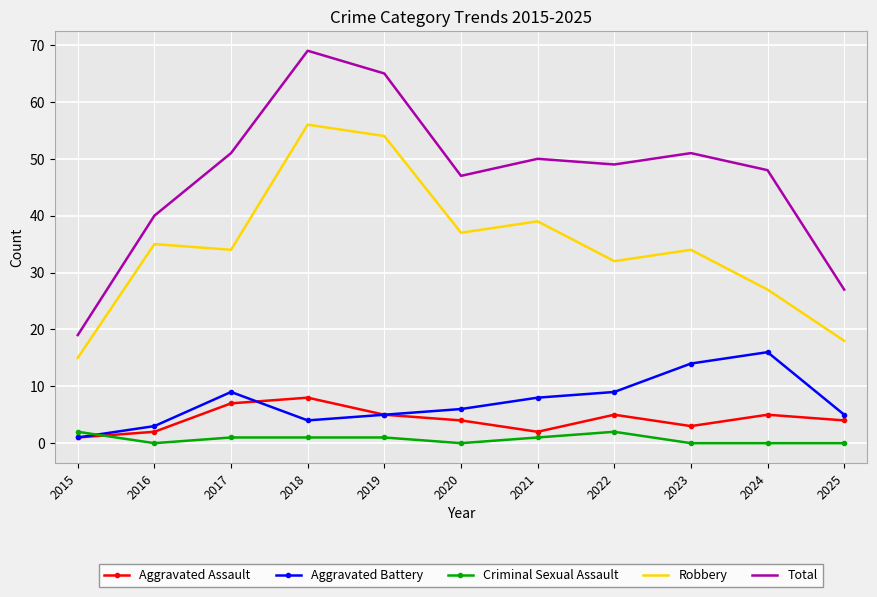

In Robbery, how many points are higher than both neighbors (excluding endpoints)?

4